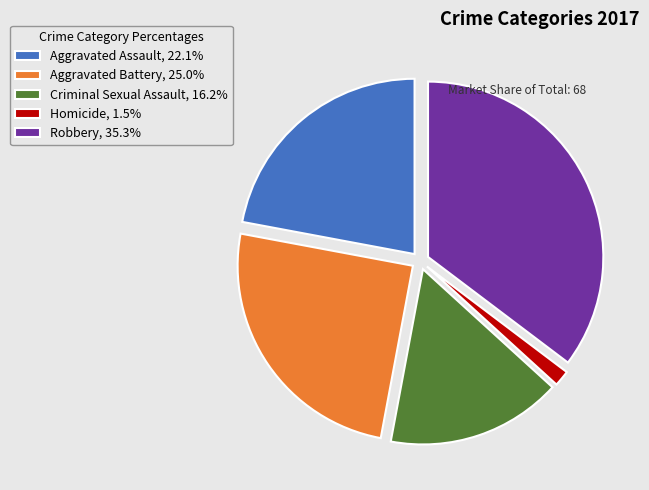

Rank the categories by value from lowest to highest.

Homicide, Criminal Sexual Assault, Aggravated Assault, Aggravated Battery, Robbery